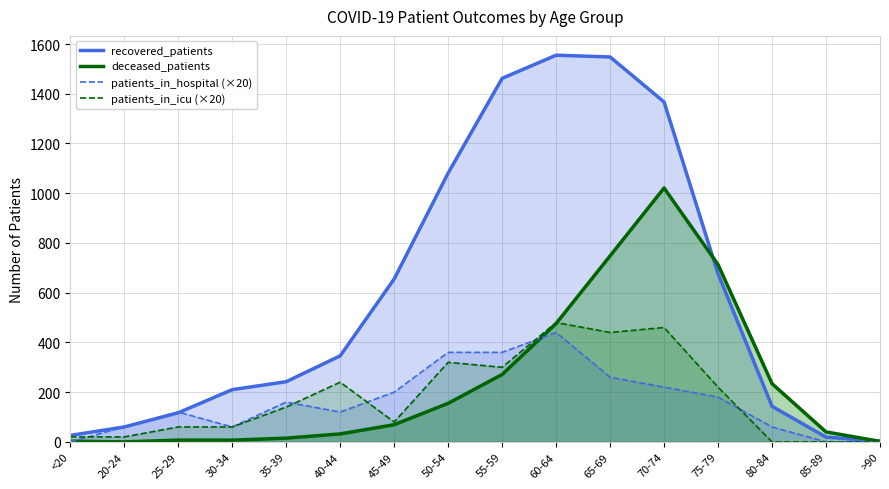

True or false: patients_in_icu (×20) has a value of 480 at 60-64.

True